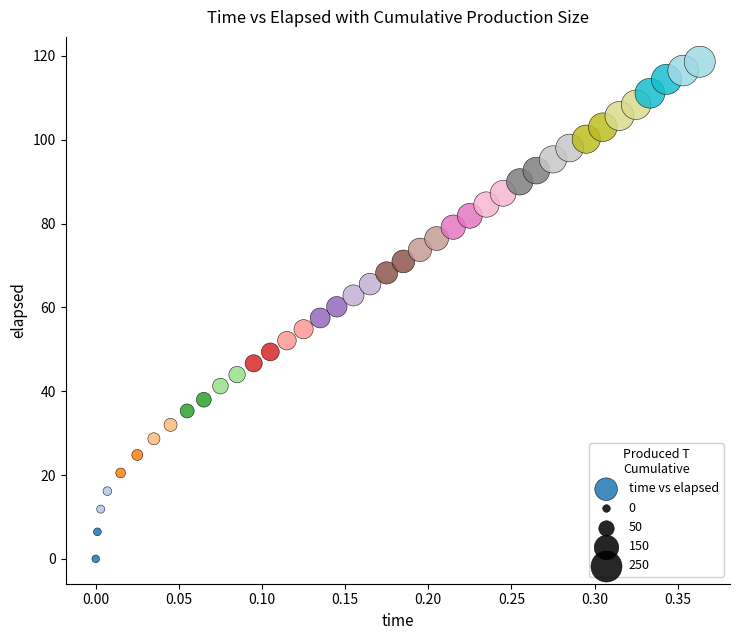

What is the range of X values (max minus min)?

0.4